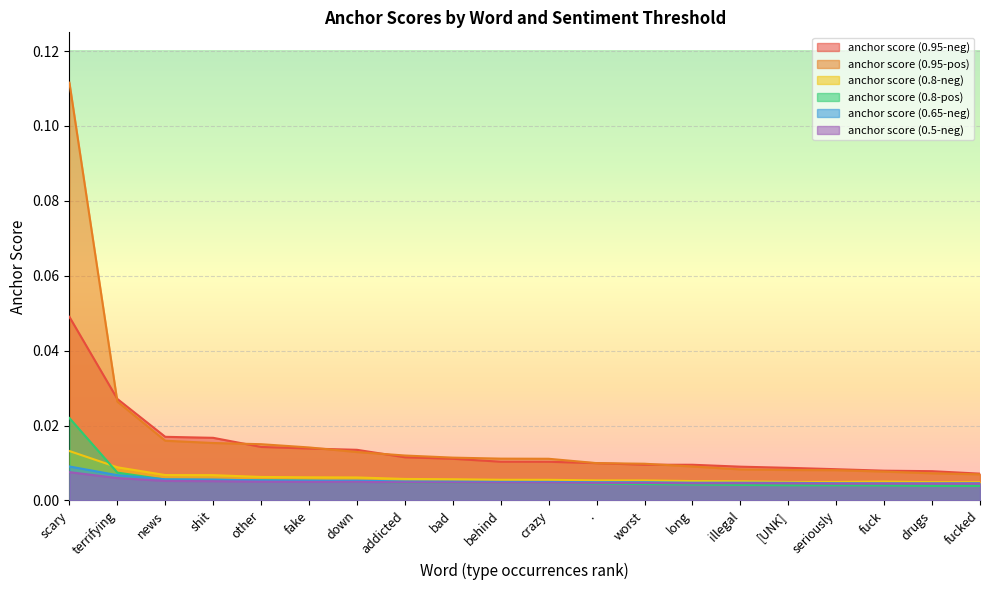

True or false: anchor score (0.95-pos) has more than 0 points higher than both neighbors.

False